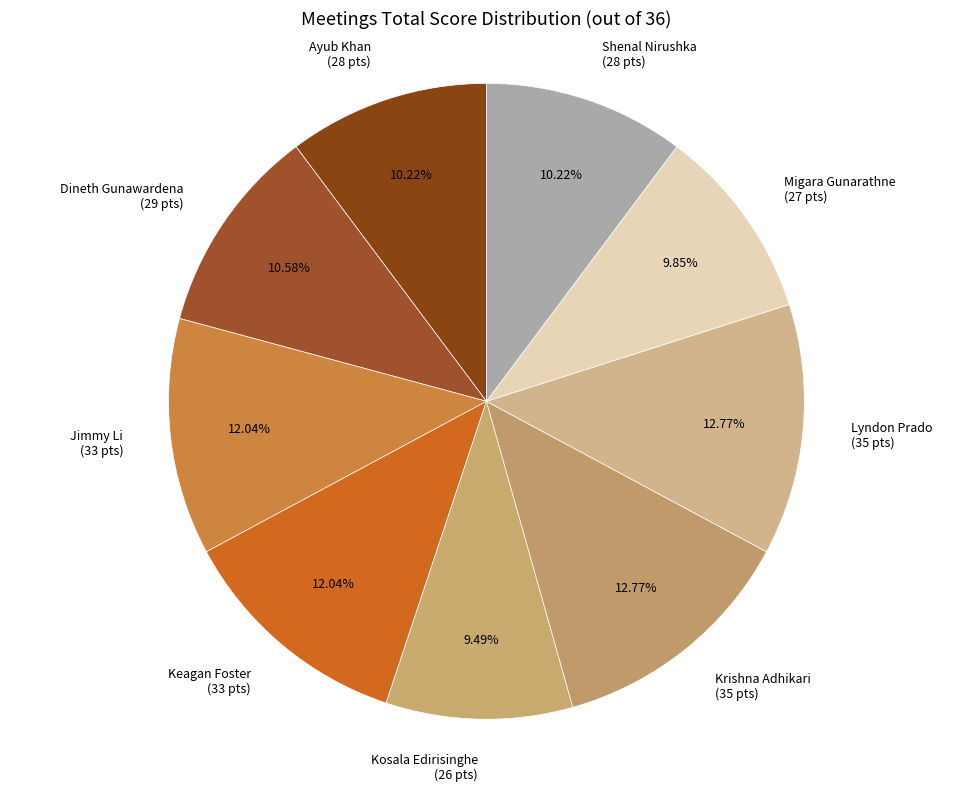

Approximately how many times larger is the value at Keagan Foster compared to Krishna Adhikari?

0.9